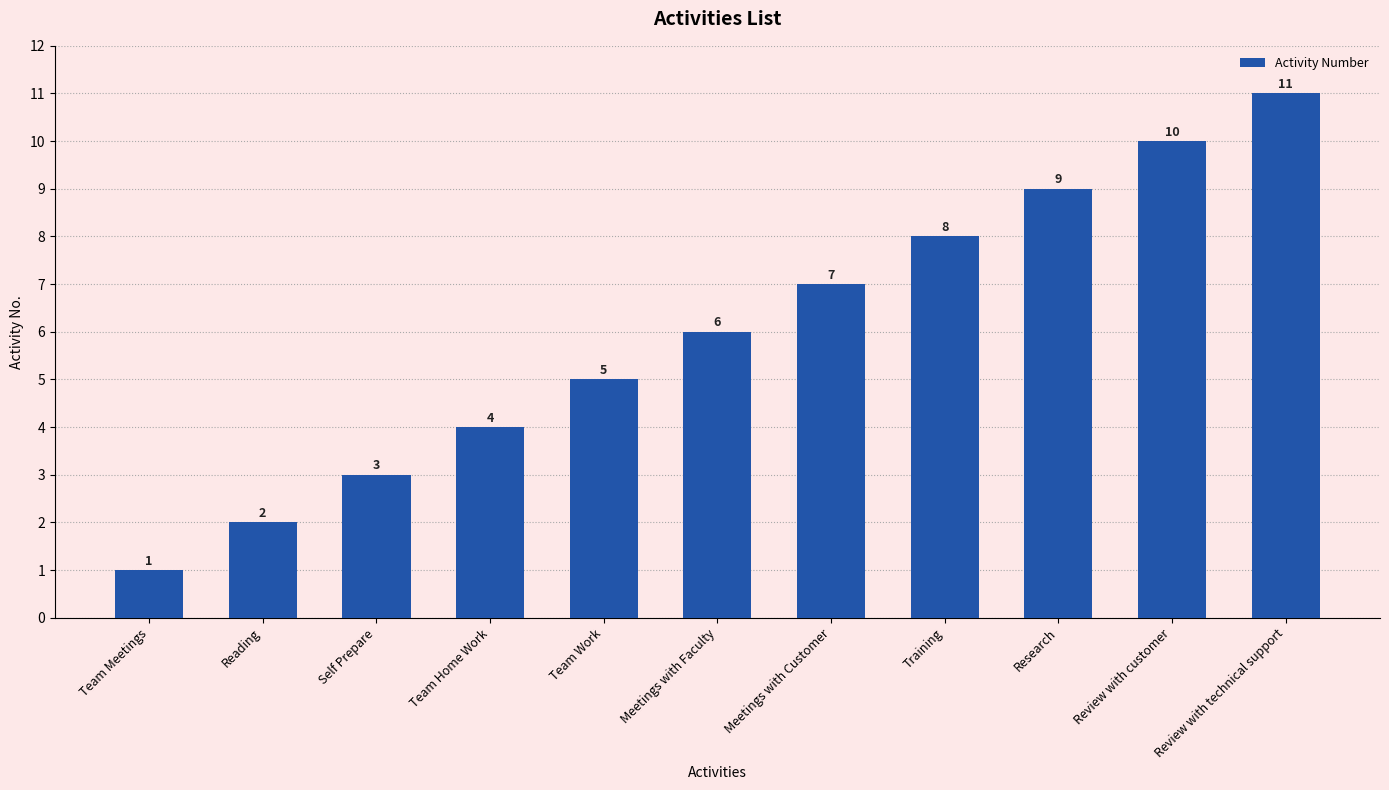

Where is the data nearest to the value 6?

Meetings with Faculty